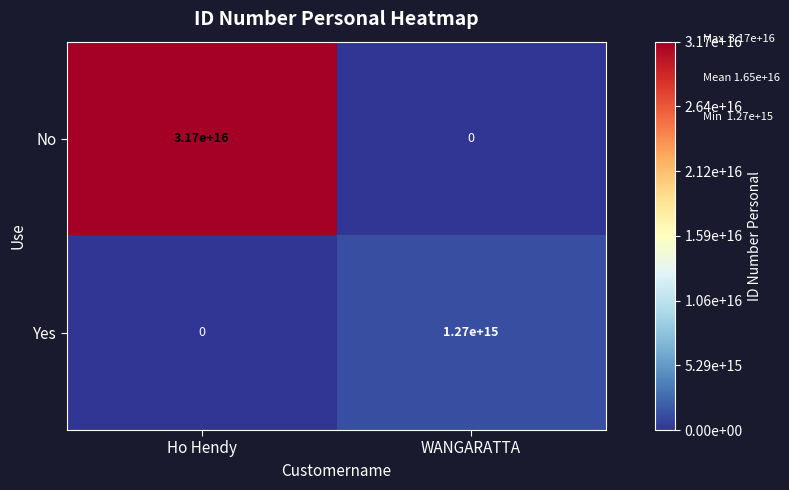

At how many categories does at least one series exceed 24239601787948296?

1